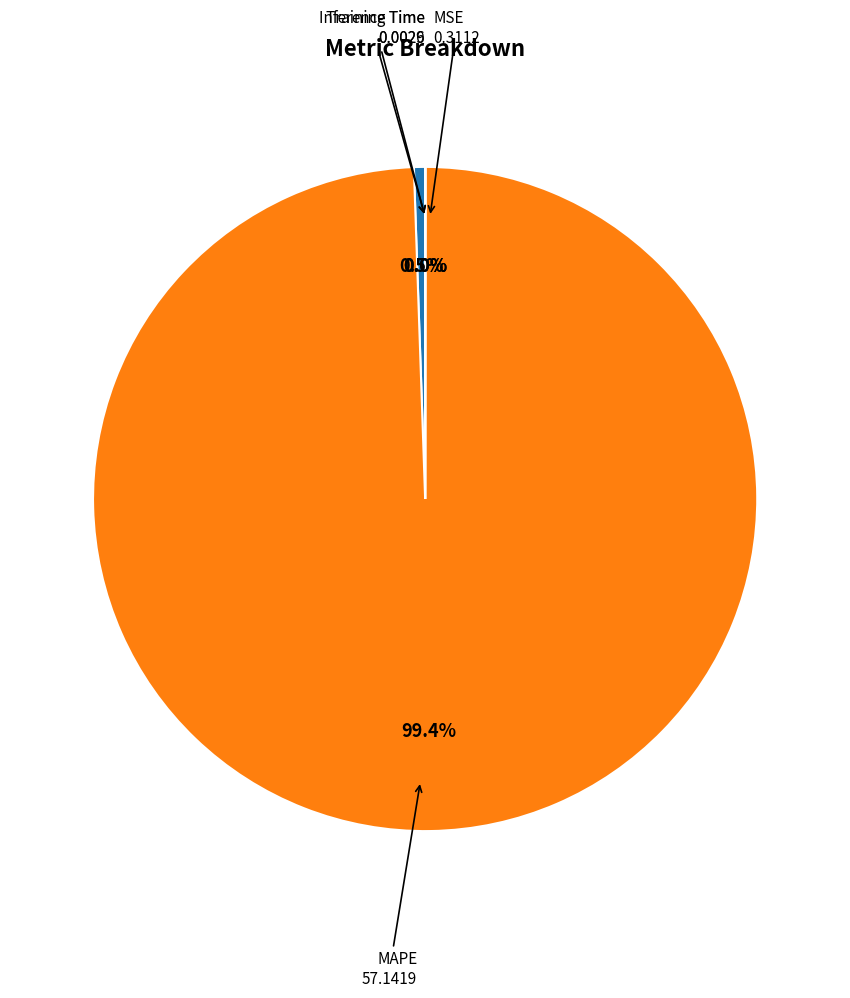

Is there any slice that represents more than half of the pie?

Yes